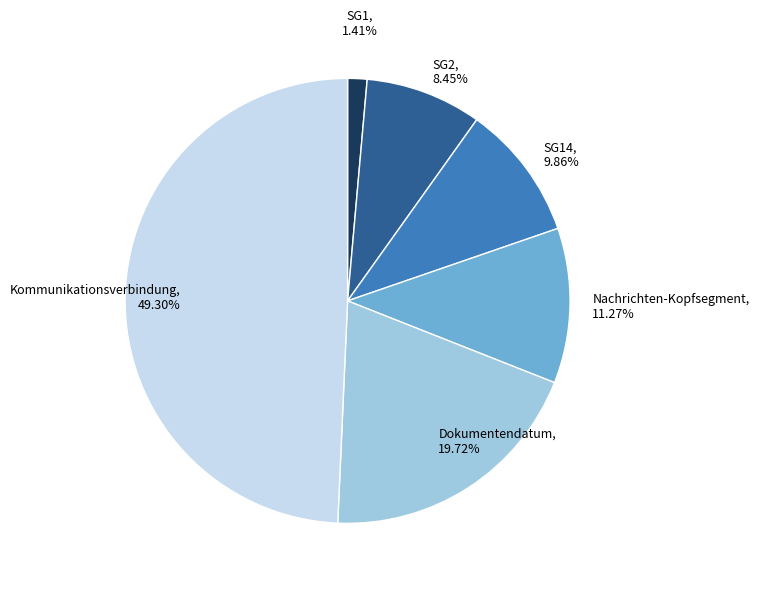

What is the total percentage of SG1 and Nachrichten-Kopfsegment?

12.7%